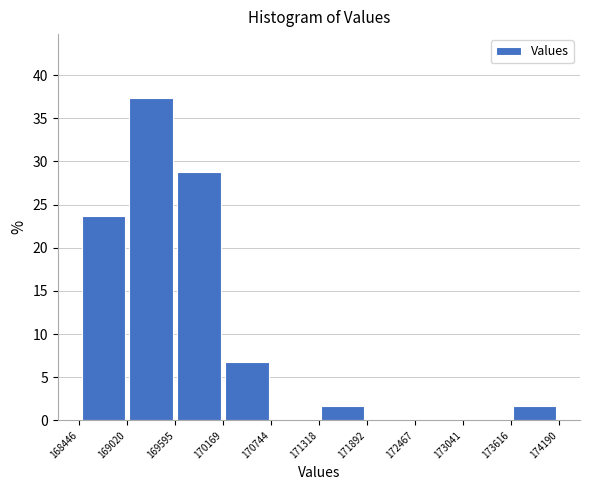

Reading left to right, transcribe this chart: for each bar, give the range it covers on the x-axis and its height. The values are not printed on the chart, so give them approximately, as read against the axis.

168446 to 169020: 23.5
169020 to 169595: 37.5
169595 to 170169: 29.0
170169 to 170744: 7.0
170744 to 171318: 0
171318 to 171892: 1.5
171892 to 172467: 0
172467 to 173041: 0
173041 to 173616: 0
173616 to 174190: 1.5